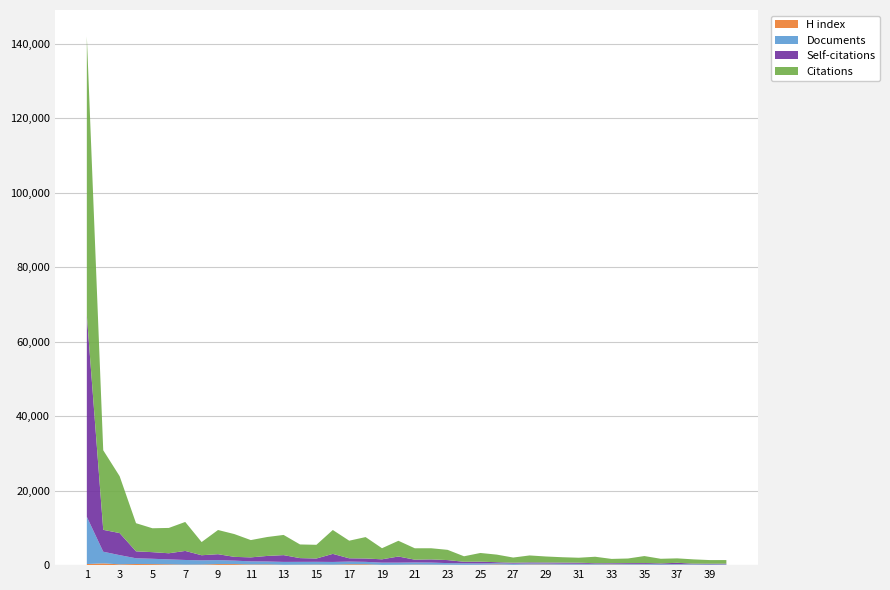

Reading right to left, extract all data points from this chart.

Citations: 960	978	1140	1194	1243	1860	1226	1120	1736	1337	1441	1610	1863	1392	2035	2335	1476	2750	2989	3057	4223	2980	5747	4727	6415	3678	3668	5422	5082	4641	6114	6493	3541	7781	6803	6415	7558	15274	21370	74899
Self-citations: 163	169	146	324	221	237	223	179	178	284	294	272	283	246	284	469	420	809	857	750	1645	891	906	885	2167	893	1006	1822	1495	1072	1012	1592	1369	2430	1644	1777	1858	5928	5873	54095
Documents: 144	164	165	174	186	198	199	200	208	238	262	270	287	313	316	356	405	442	558	561	568	600	653	724	733	735	753	772	781	836	932	1065	1136	1254	1329	1431	1540	2468	3134	12675
H index: 95	48	96	128	58	144	135	173	132	130	127	171	171	89	191	107	80	106	130	157	104	73	228	230	122	155	128	96	196	179	278	285	154	131	215	279	305	217	472	297